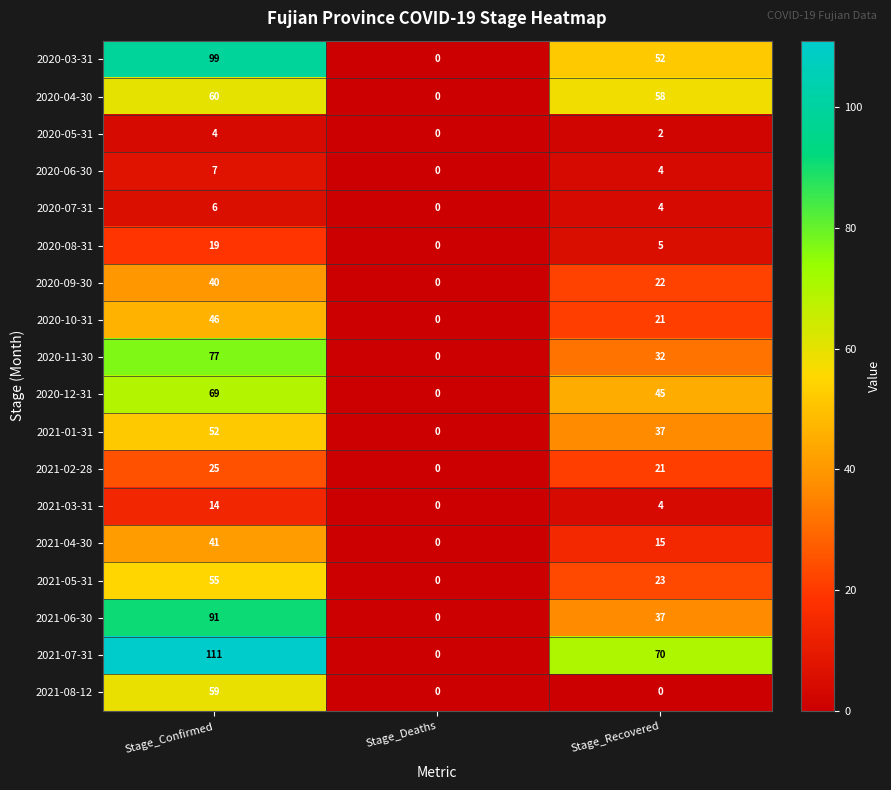

The 2020-06-30 series shows 7 at Stage_Recovered. True or false?

False